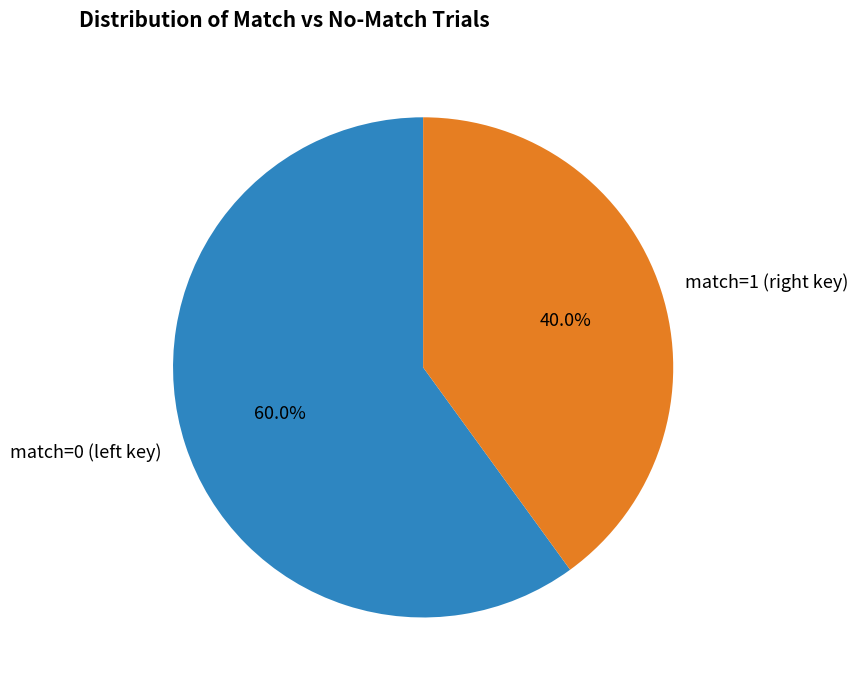

How many segments does this pie chart have?

2